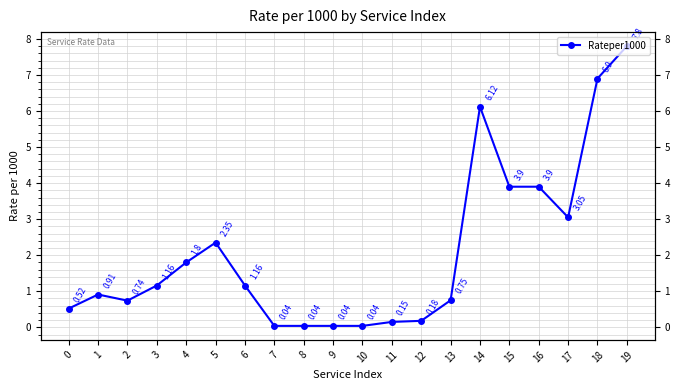

What is the change in value from 5 to 7?

-2.3